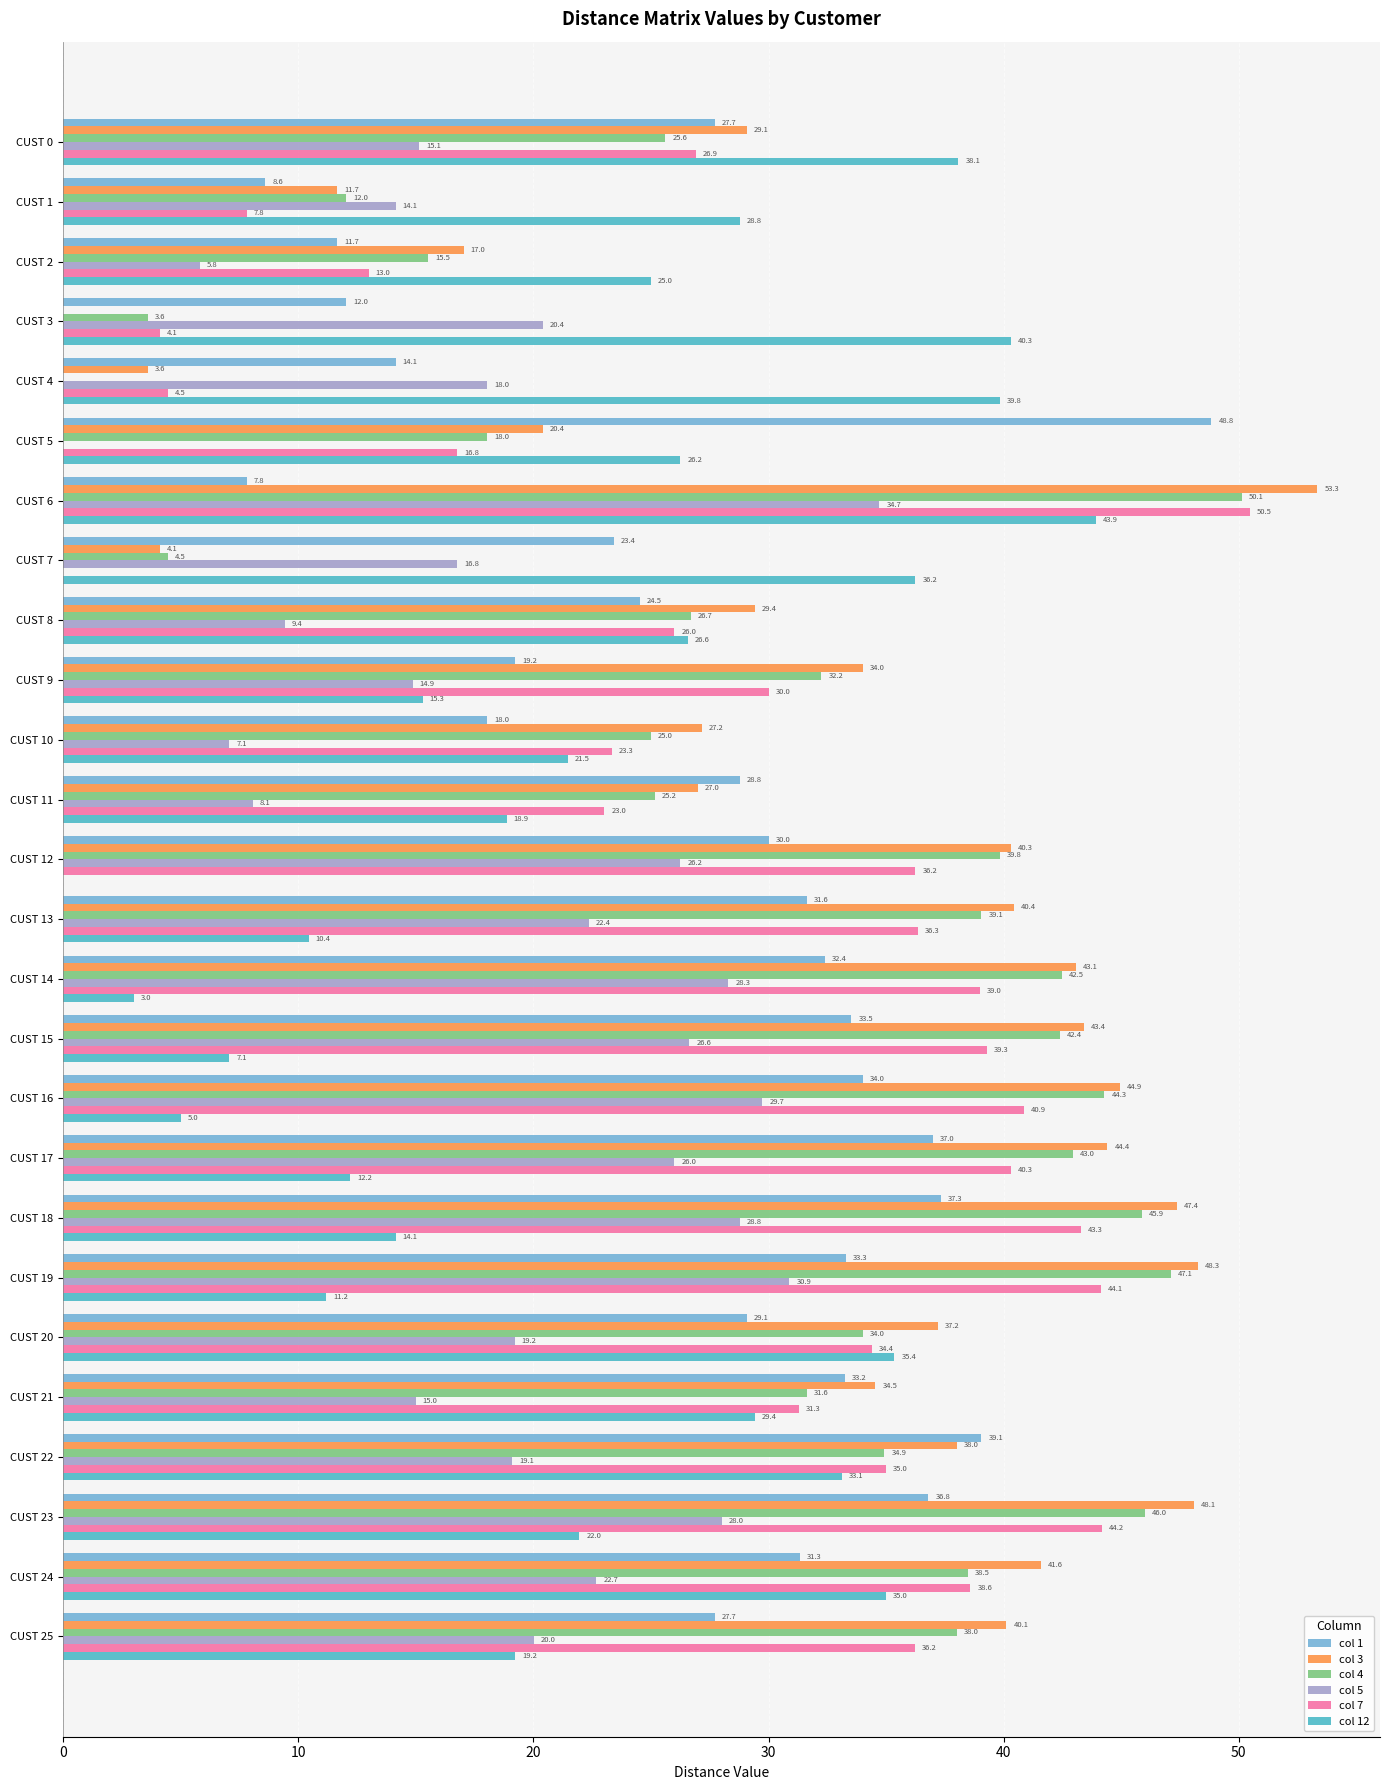

The col 5 series shows 7.1 at CUST 9. True or false?

False